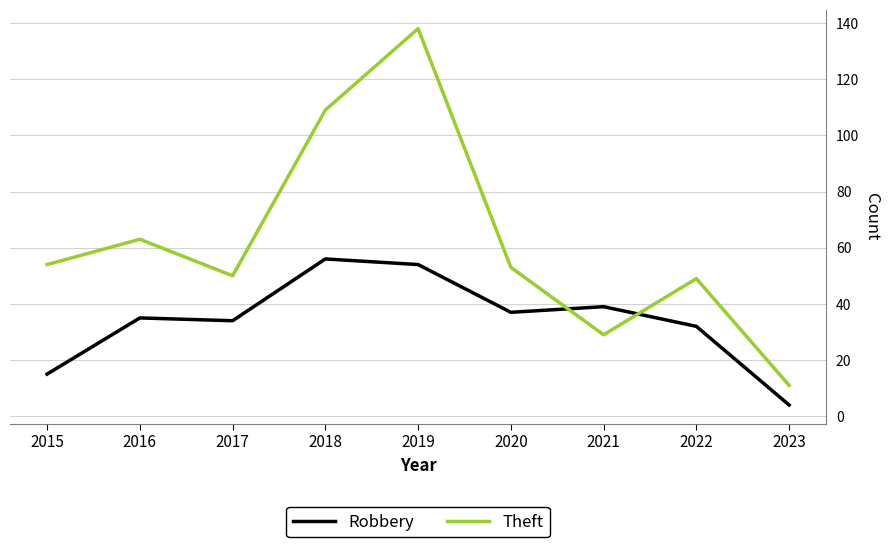

The Theft series shows 21 at 2016. True or false?

False